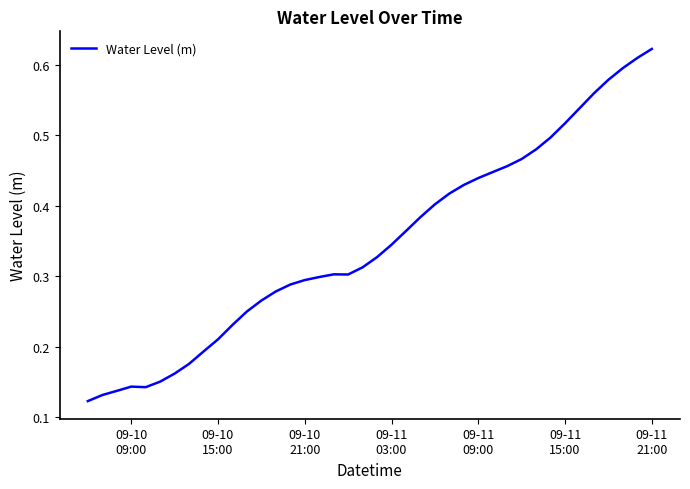

True or false: the data has more than 1 interior local peaks.

True